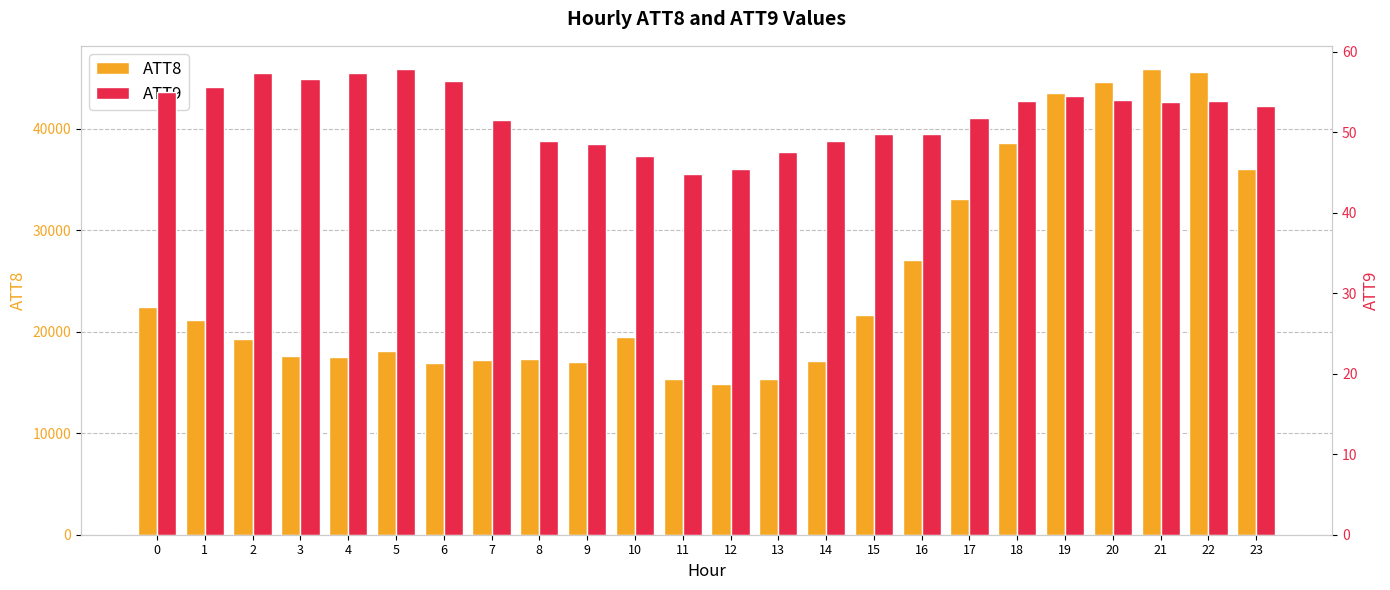

At how many categories does at least one series exceed 35807?

6